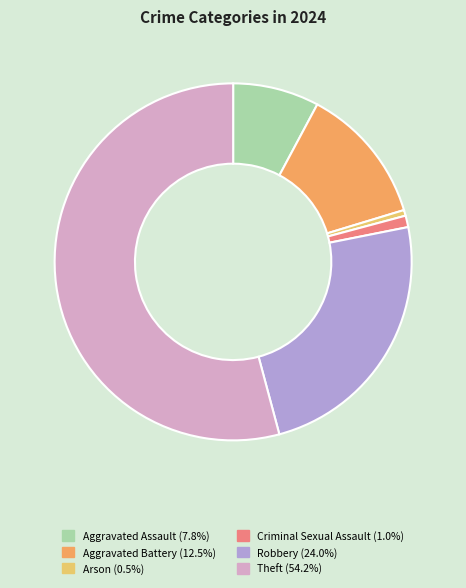

How many slices are in this pie chart?

6